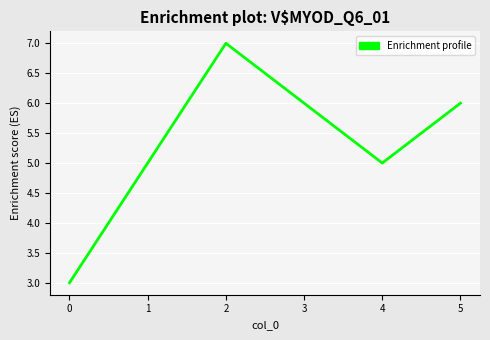

Approximately how many times larger is the value at 1 compared to 4?

1.0